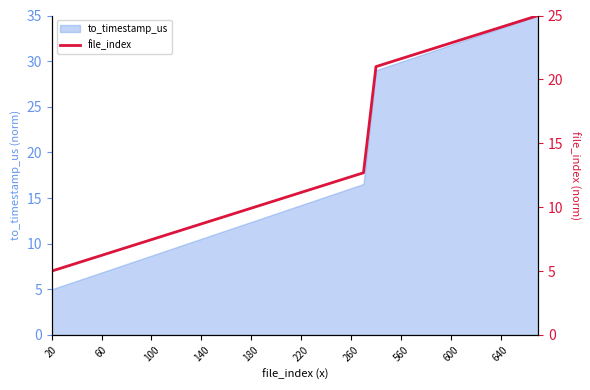

Which category has the lowest value across all series?

20